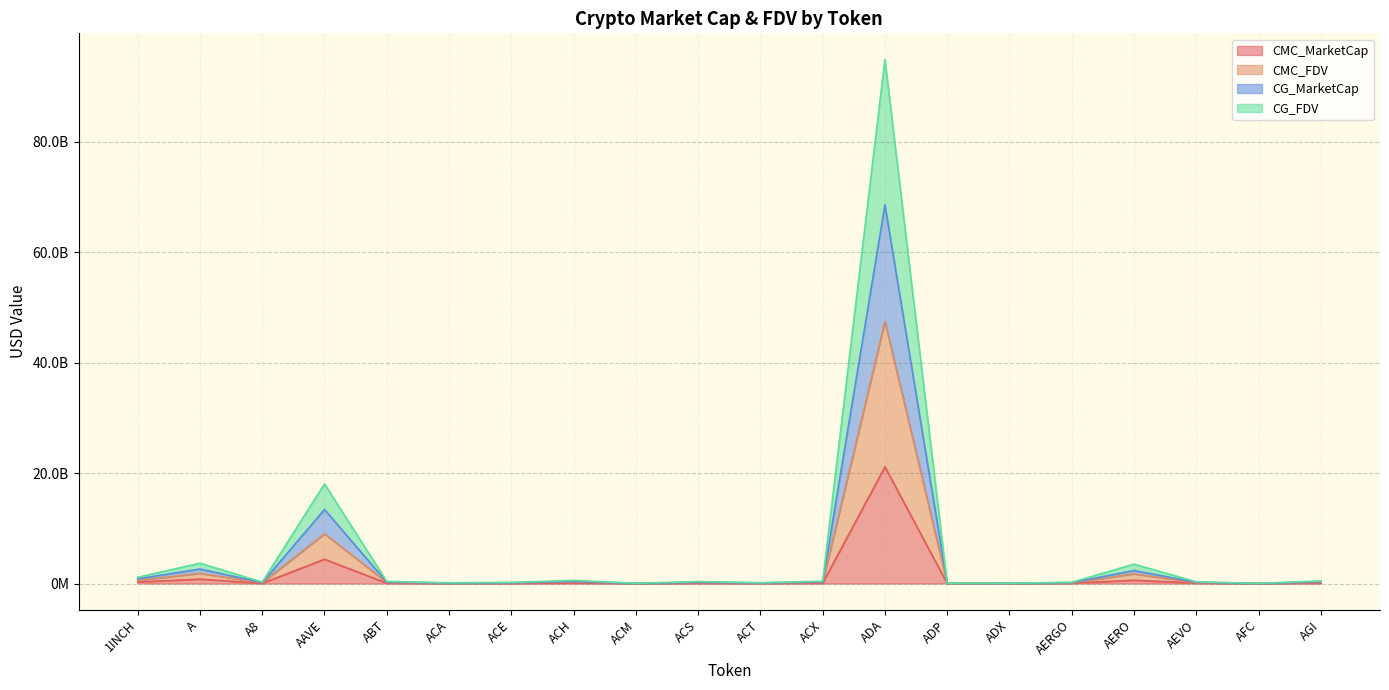

Count the number of categories in the chart.

20